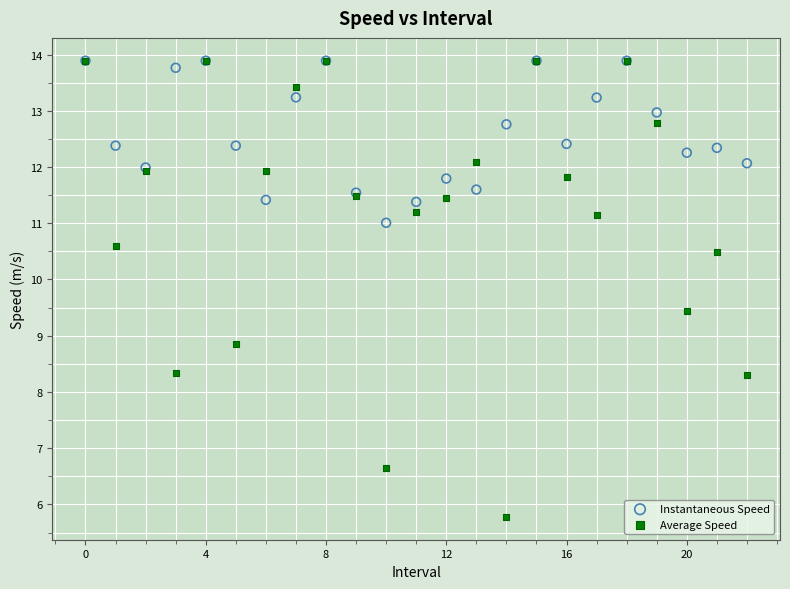

Across all series, what Y value is closest to 9?

8.9